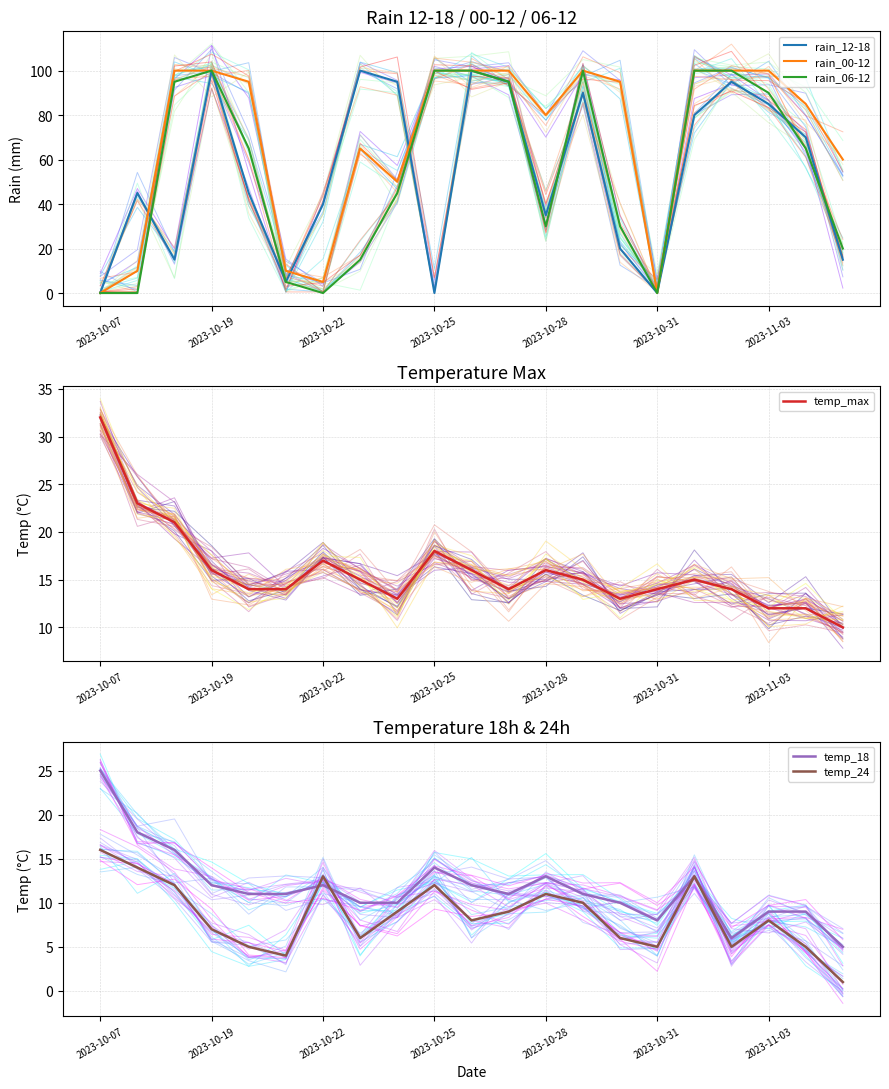

True or false: rain_00-12 has a value of 100 at 2023-11-03.

True